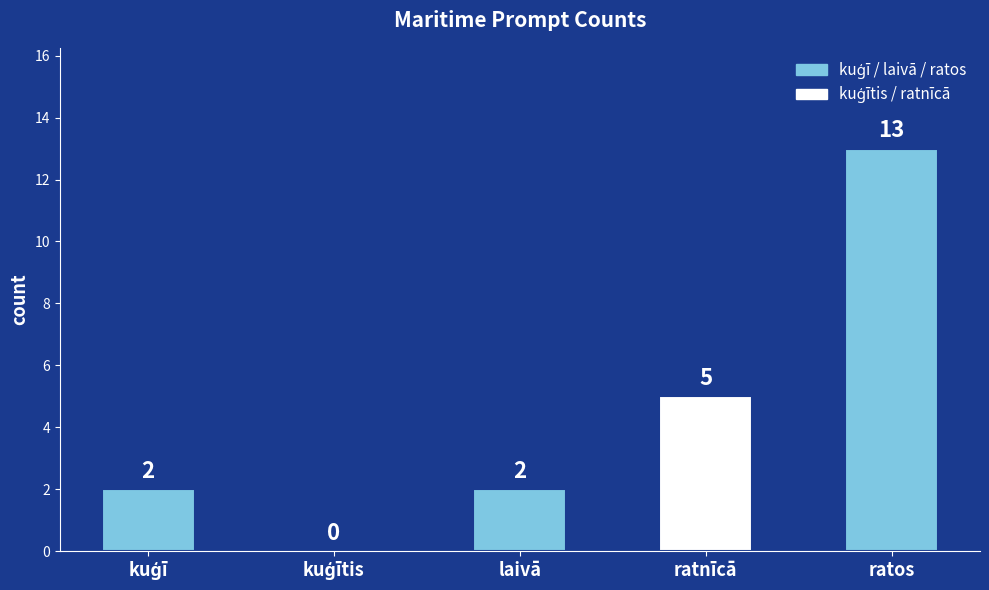

True or false: the data shows 2 at laivā.

True